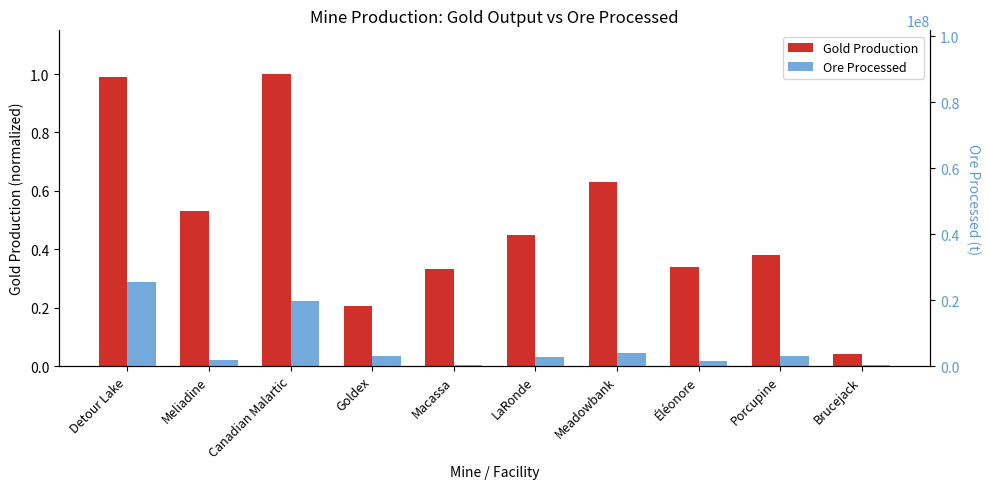

Reading right to left, what are all the values shown in this chart?

Gold Production (normalized): 0.0	0.4	0.3	0.6	0.4	0.3	0.2	1.0	0.5	1.0
Ore Processed: 166000.0	2911000.0	1661000.0	3842649.0	2658396.0	441588.0	2886927.3	19594928.0	1918143.0	25434853.5